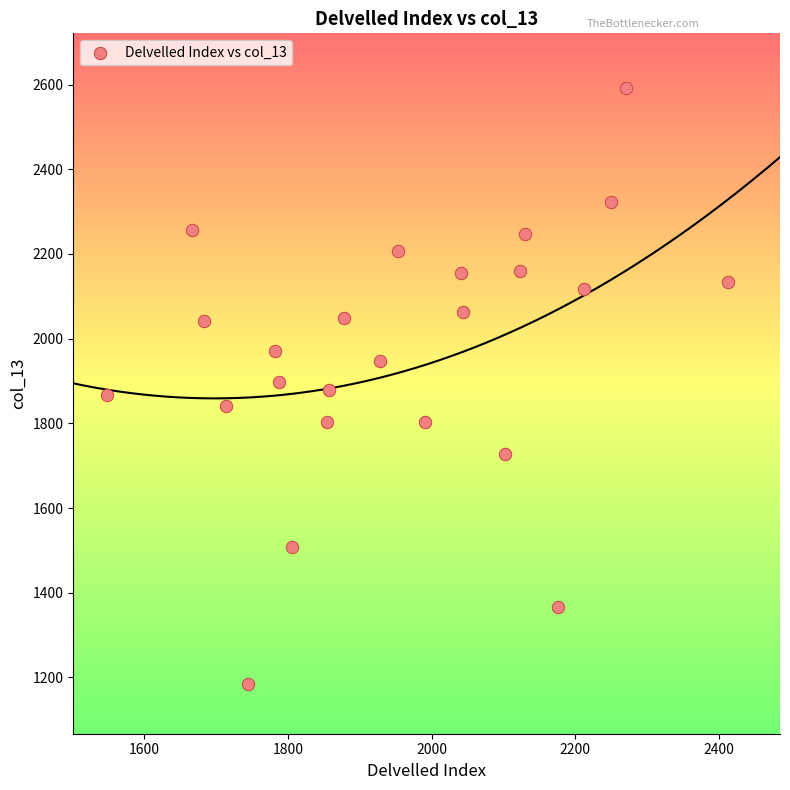

What is the range of X values (max minus min)?

864.2